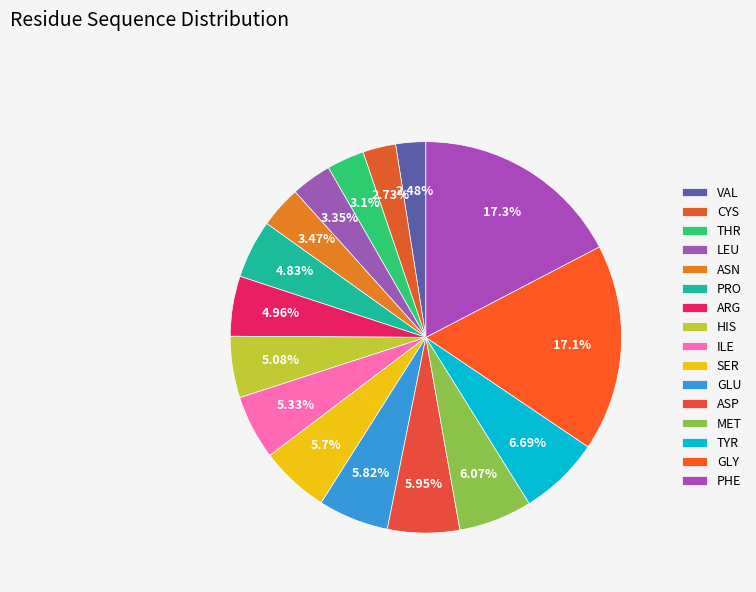

The ILE slice represents 5% of the pie. True or false?

True